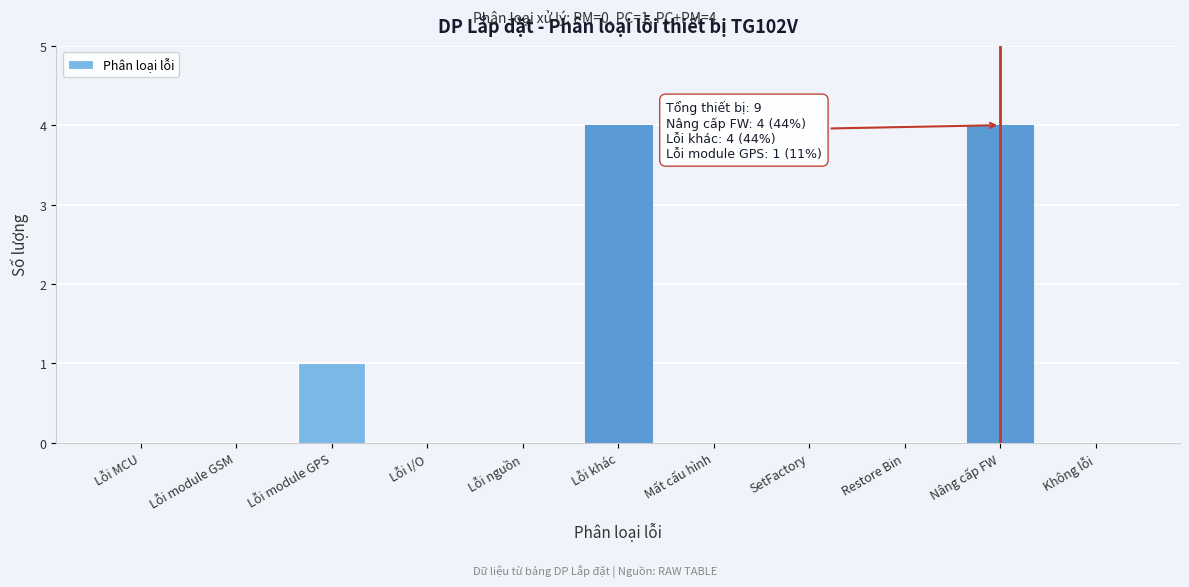

Reading left to right, list all the values displayed in this chart.

Lỗi MCU=0	Lỗi module GSM=0	Lỗi module GPS=1	Lỗi I/O=0	Lỗi nguồn=0	Lỗi khác=4	Mất cấu hình=0	SetFactory=0	Restore Bin=0	Nâng cấp FW=4	Không lỗi=0